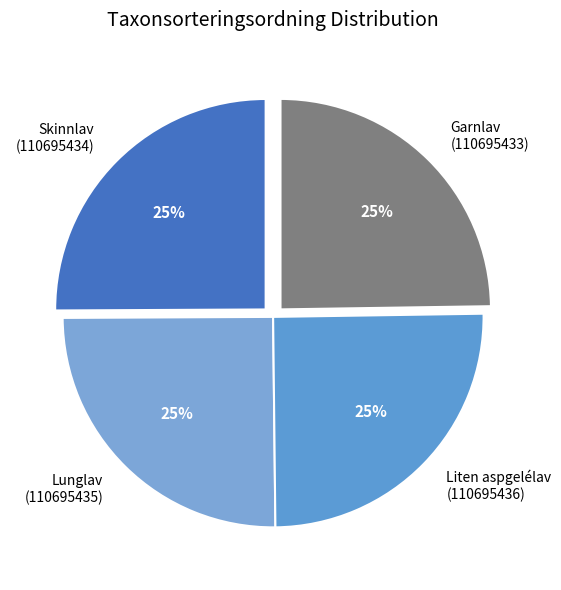

What is the ratio of the value at Lunglav (110695435) to the value at Liten aspgelélav (110695436)?

1.0